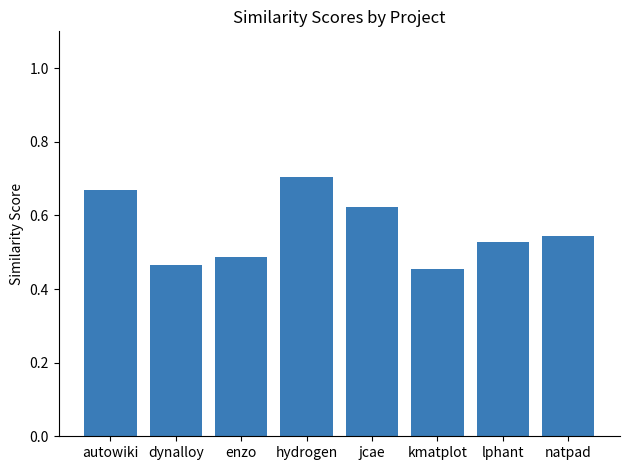

Does the chart contain any negative values?

No